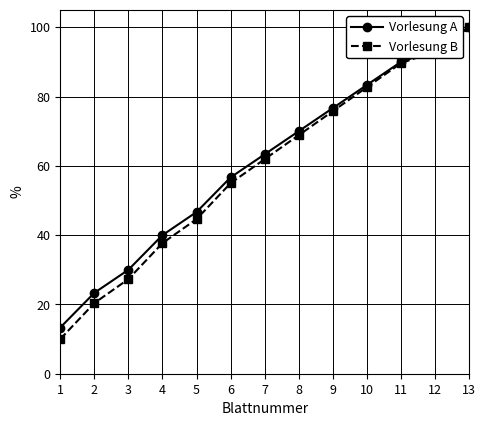

Does the chart have visible grid lines?

Yes